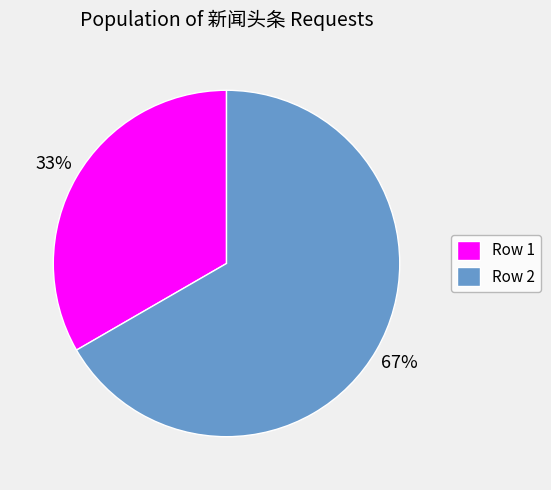

Is it true that Row 2 is 67% of the pie?

True